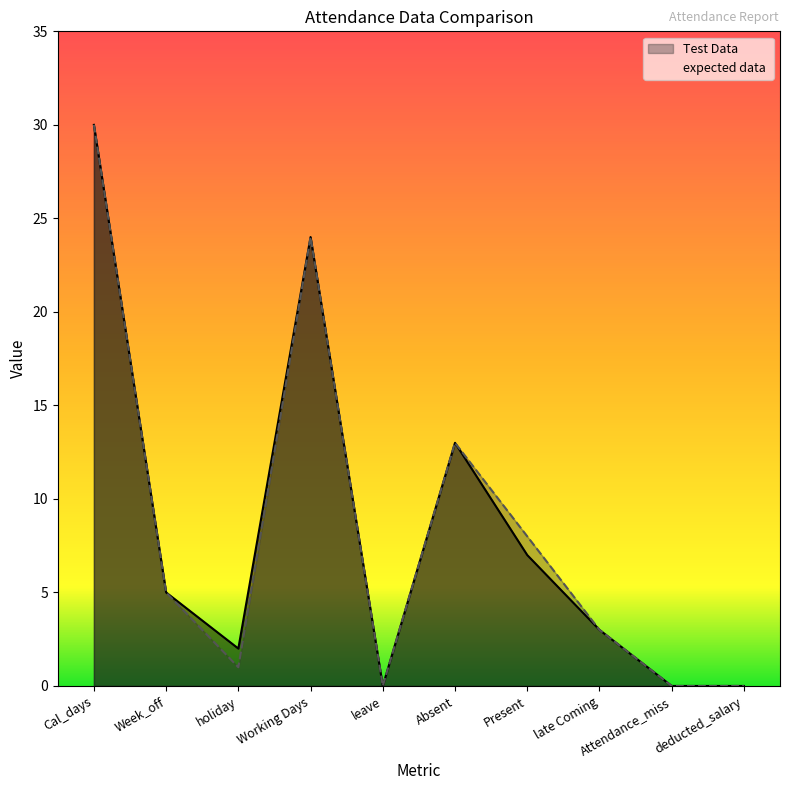

What is the total value across all series at Week_off?

10